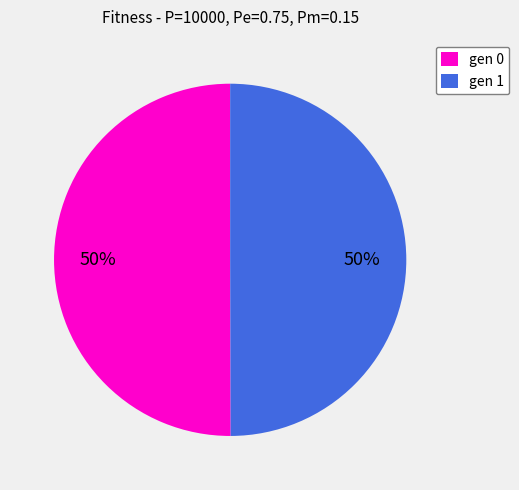

What is the ratio of the value at gen 0 to the value at gen 1?

1.0